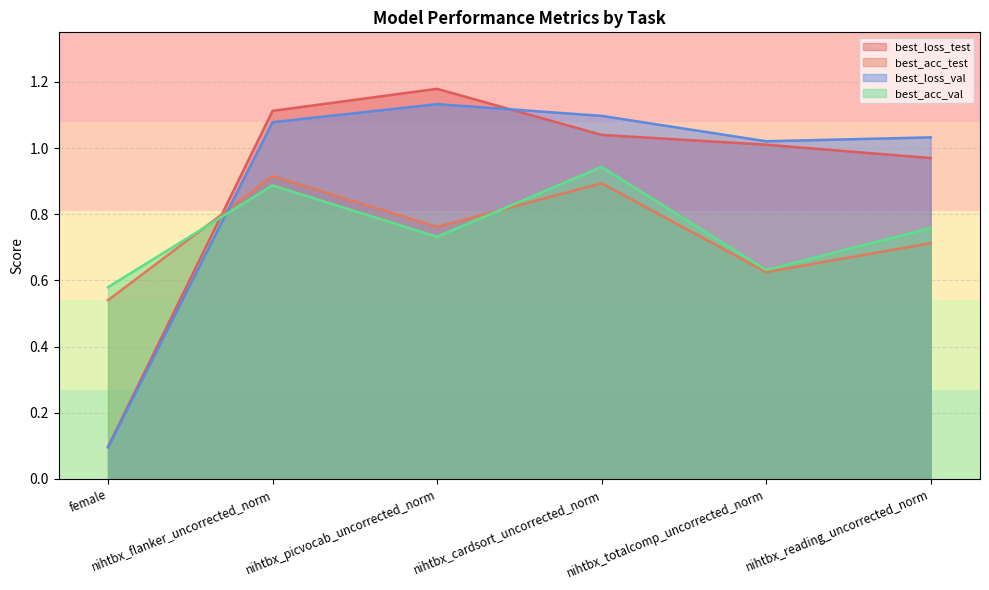

Between which two adjacent categories do best_loss_test and best_acc_val first intersect?

female and nihtbx_flanker_uncorrected_norm